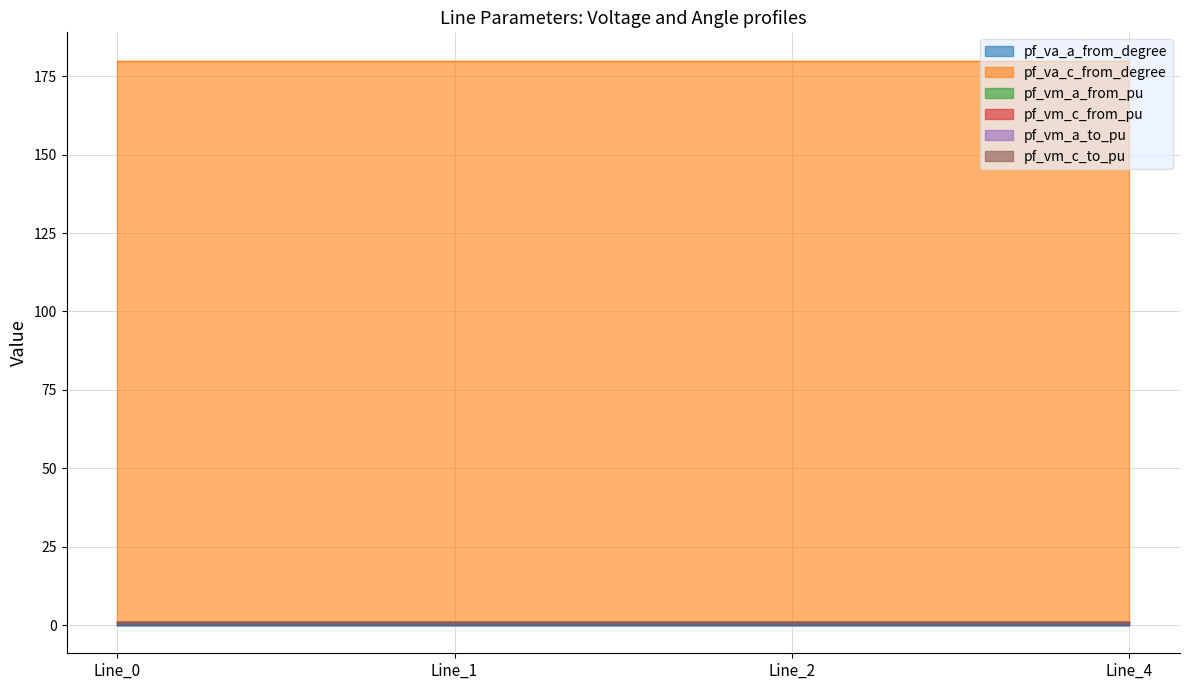

What is the value of the pf_va_c_from_degree point at the 4th from the left?

180.0